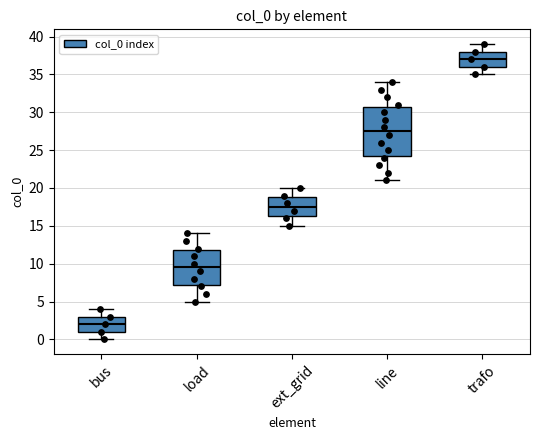

Where does the median line of the box for trafo sit on the y-axis? The values are not printed on the chart, so give them approximately, as read against the axis.

37.0